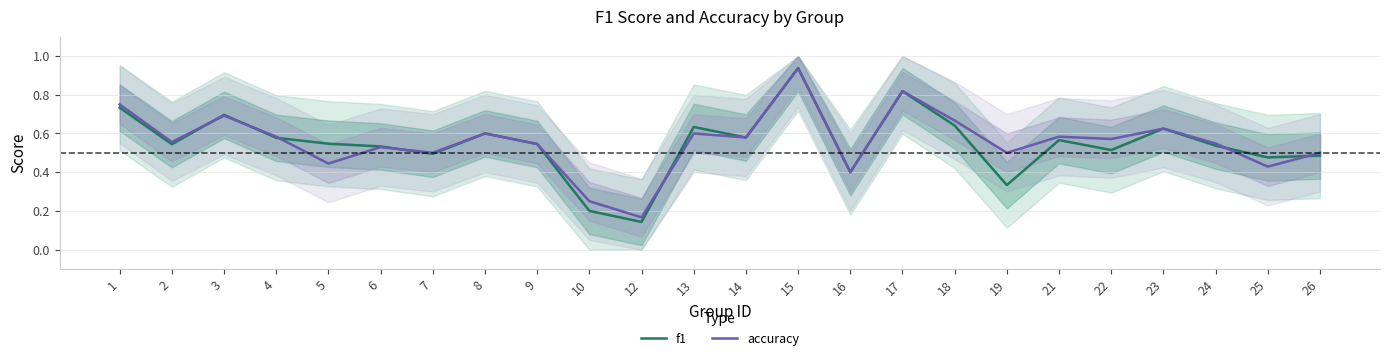

What is the maximum value for f1?

0.9